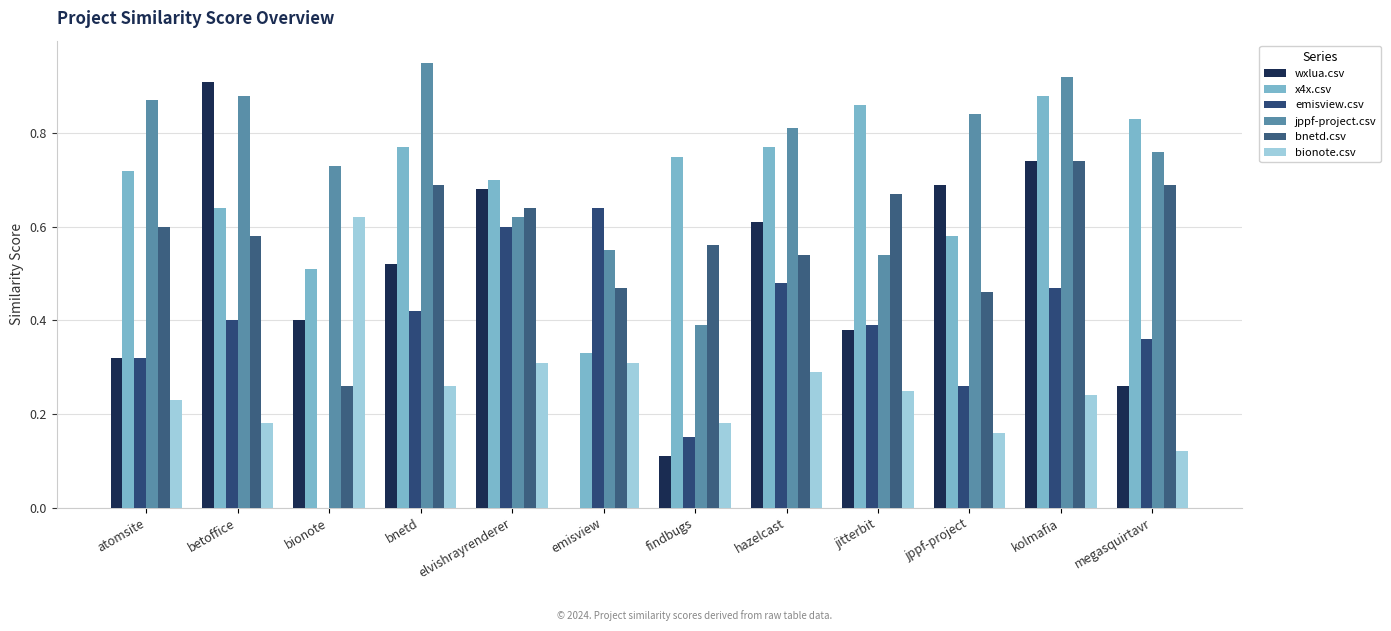

Reading right to left, what are all the values shown in this chart?

wxlua.csv: megasquirtavr=0.3	kolmafia=0.7	jppf-project=0.7	jitterbit=0.4	hazelcast=0.6	findbugs=0.1	emisview=0.0	elvishrayrenderer=0.7	bnetd=0.5	bionote=0.4	betoffice=0.9	atomsite=0.3
x4x.csv: megasquirtavr=0.8	kolmafia=0.9	jppf-project=0.6	jitterbit=0.9	hazelcast=0.8	findbugs=0.8	emisview=0.3	elvishrayrenderer=0.7	bnetd=0.8	bionote=0.5	betoffice=0.6	atomsite=0.7
emisview.csv: megasquirtavr=0.4	kolmafia=0.5	jppf-project=0.3	jitterbit=0.4	hazelcast=0.5	findbugs=0.1	emisview=0.6	elvishrayrenderer=0.6	bnetd=0.4	bionote=0.0	betoffice=0.4	atomsite=0.3
jppf-project.csv: megasquirtavr=0.8	kolmafia=0.9	jppf-project=0.8	jitterbit=0.5	hazelcast=0.8	findbugs=0.4	emisview=0.6	elvishrayrenderer=0.6	bnetd=0.9	bionote=0.7	betoffice=0.9	atomsite=0.9
bnetd.csv: megasquirtavr=0.7	kolmafia=0.7	jppf-project=0.5	jitterbit=0.7	hazelcast=0.5	findbugs=0.6	emisview=0.5	elvishrayrenderer=0.6	bnetd=0.7	bionote=0.3	betoffice=0.6	atomsite=0.6
bionote.csv: megasquirtavr=0.1	kolmafia=0.2	jppf-project=0.2	jitterbit=0.2	hazelcast=0.3	findbugs=0.2	emisview=0.3	elvishrayrenderer=0.3	bnetd=0.3	bionote=0.6	betoffice=0.2	atomsite=0.2